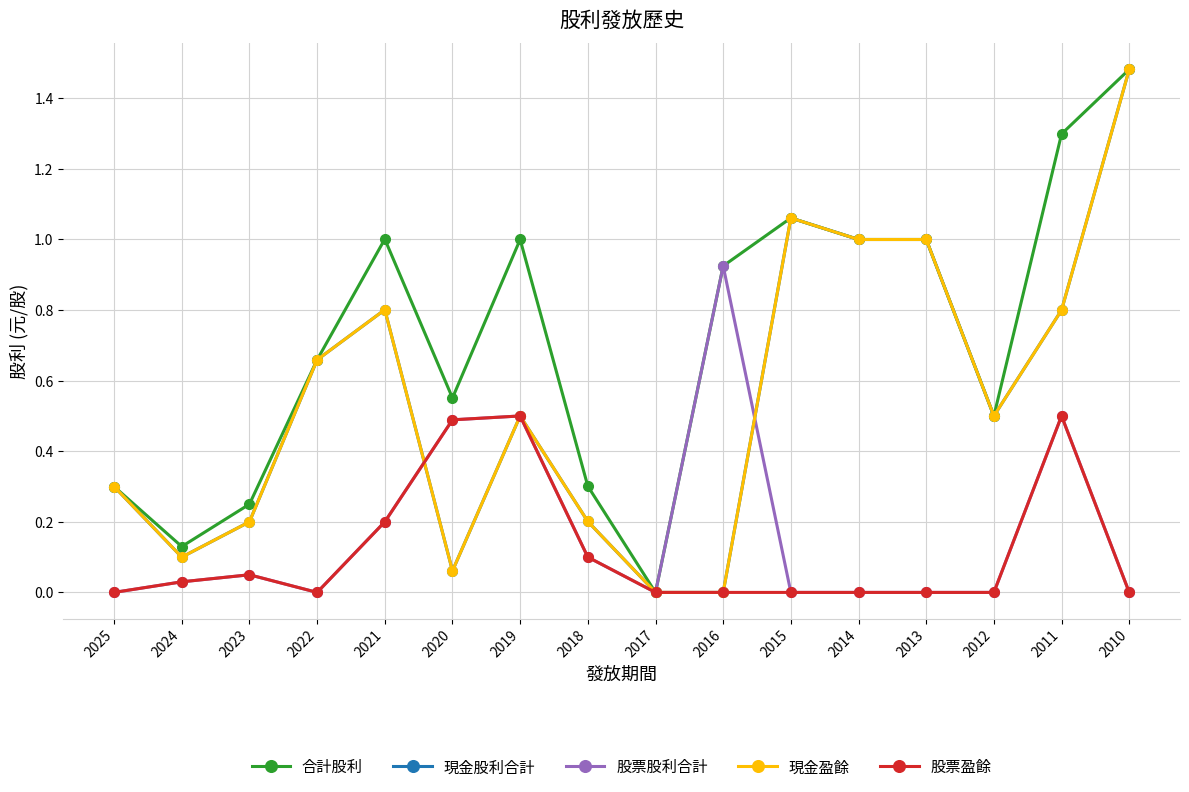

Is this an area chart (filled region under the line)?

No